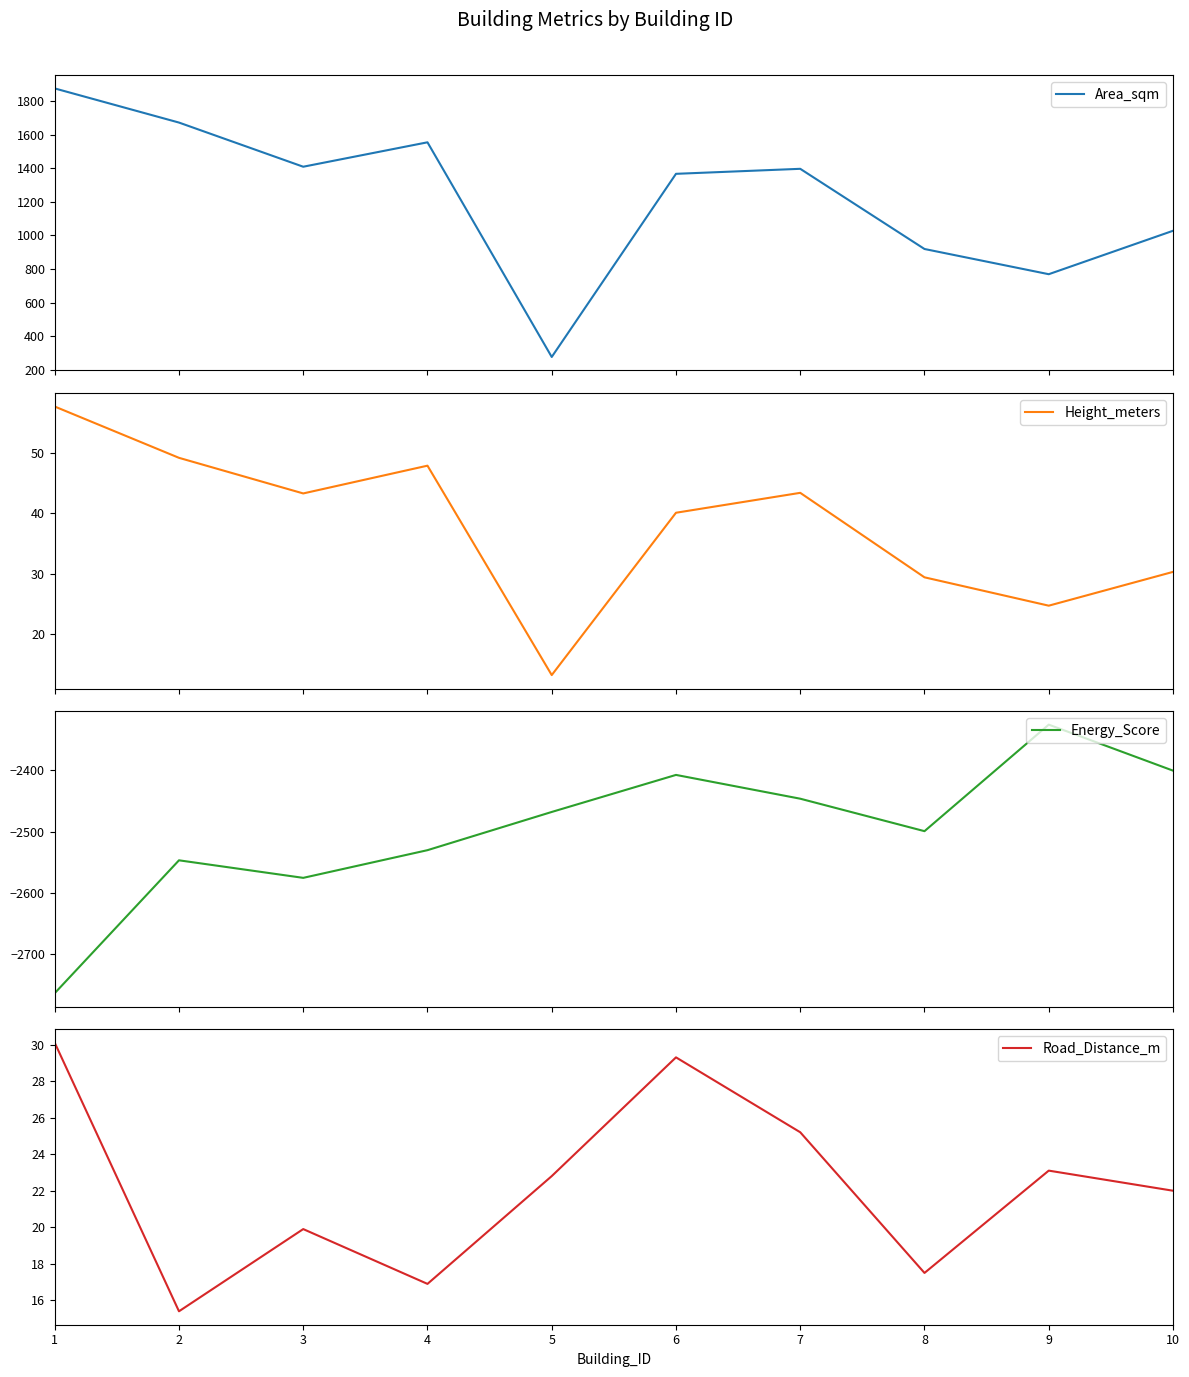

At how many categories does at least one series exceed 1643?

2